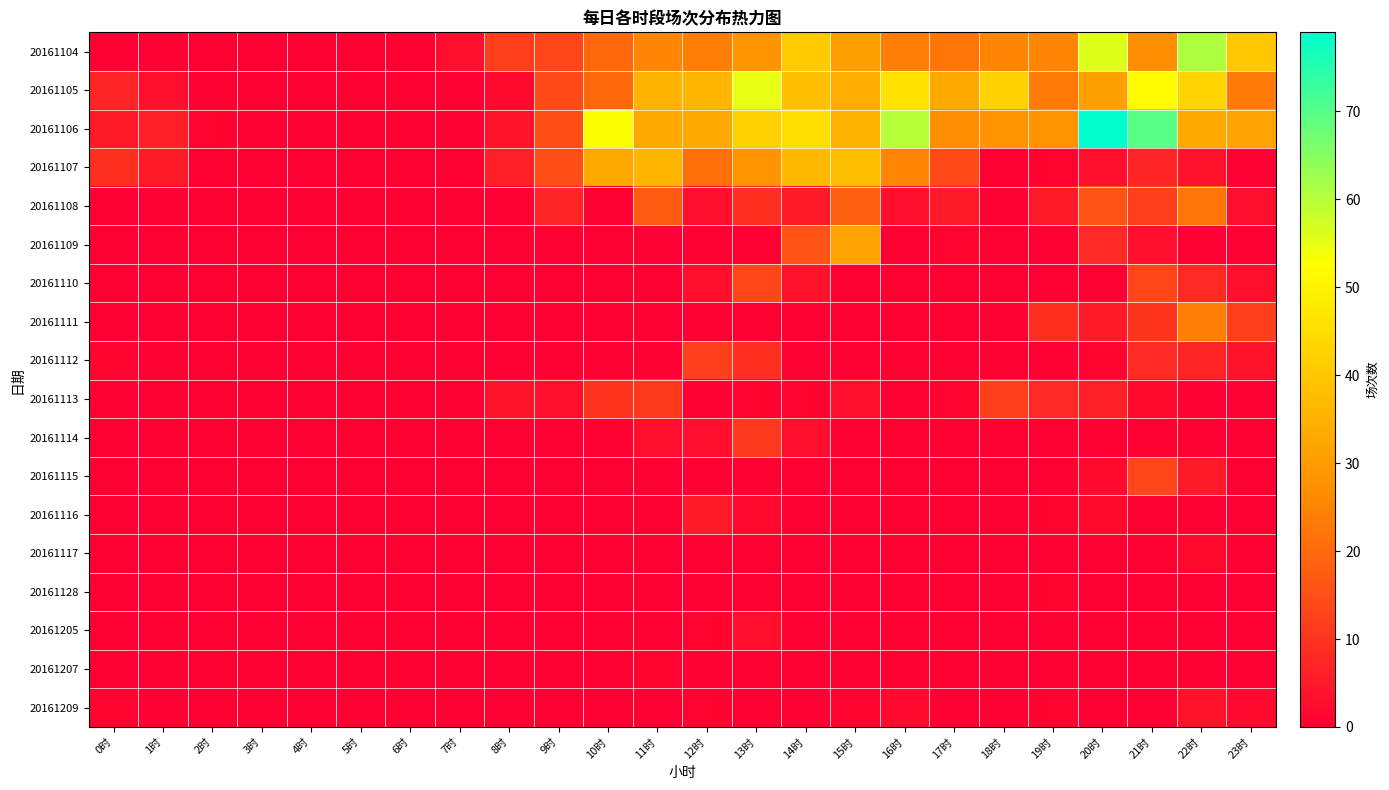

How many distinct data groups are displayed?

18